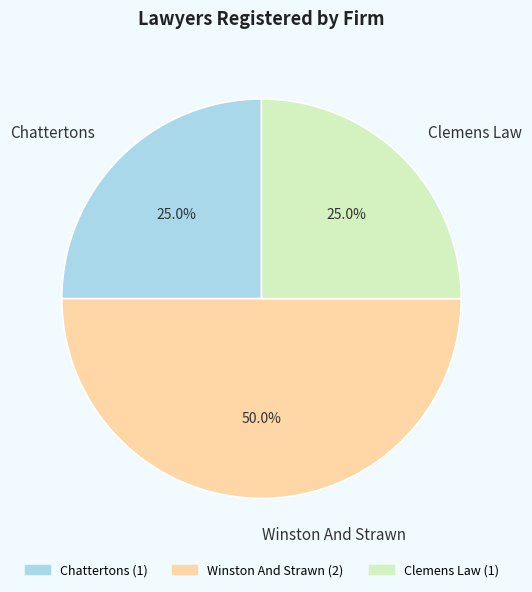

To the nearest percent, what is the difference between the largest and smallest slice percentages?

25%